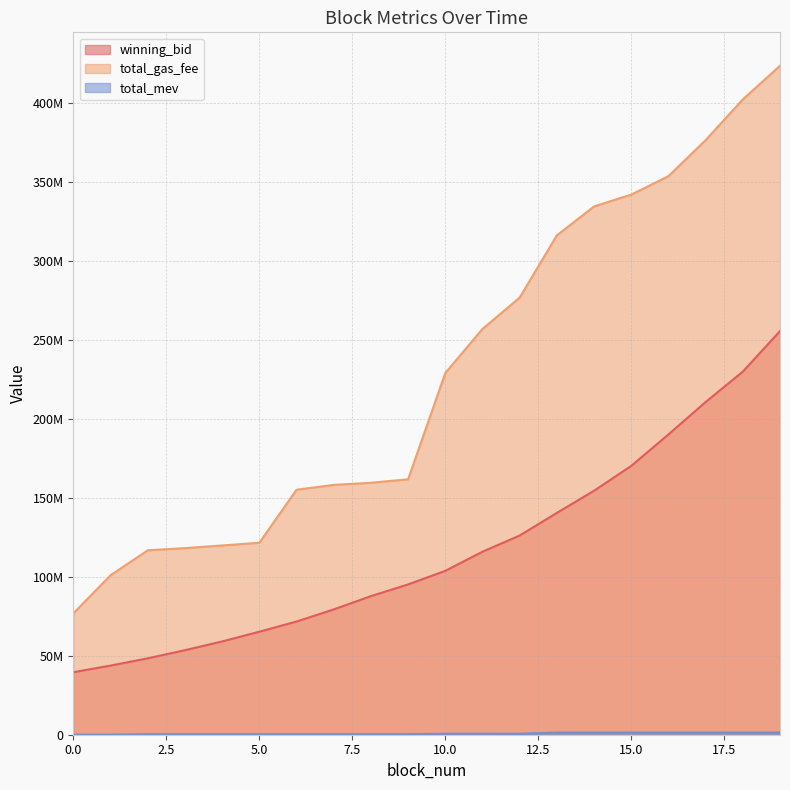

Is it true that total_mev equals 2130292.8 at 15?

False